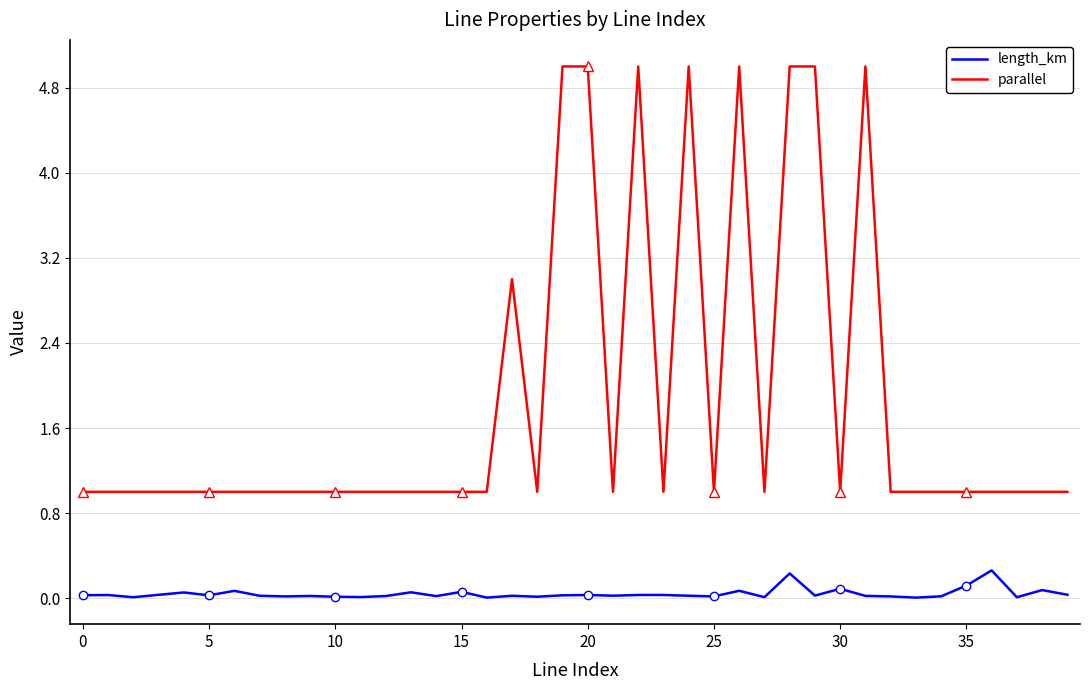

Which series changed the most between 33 and 35?

length_km